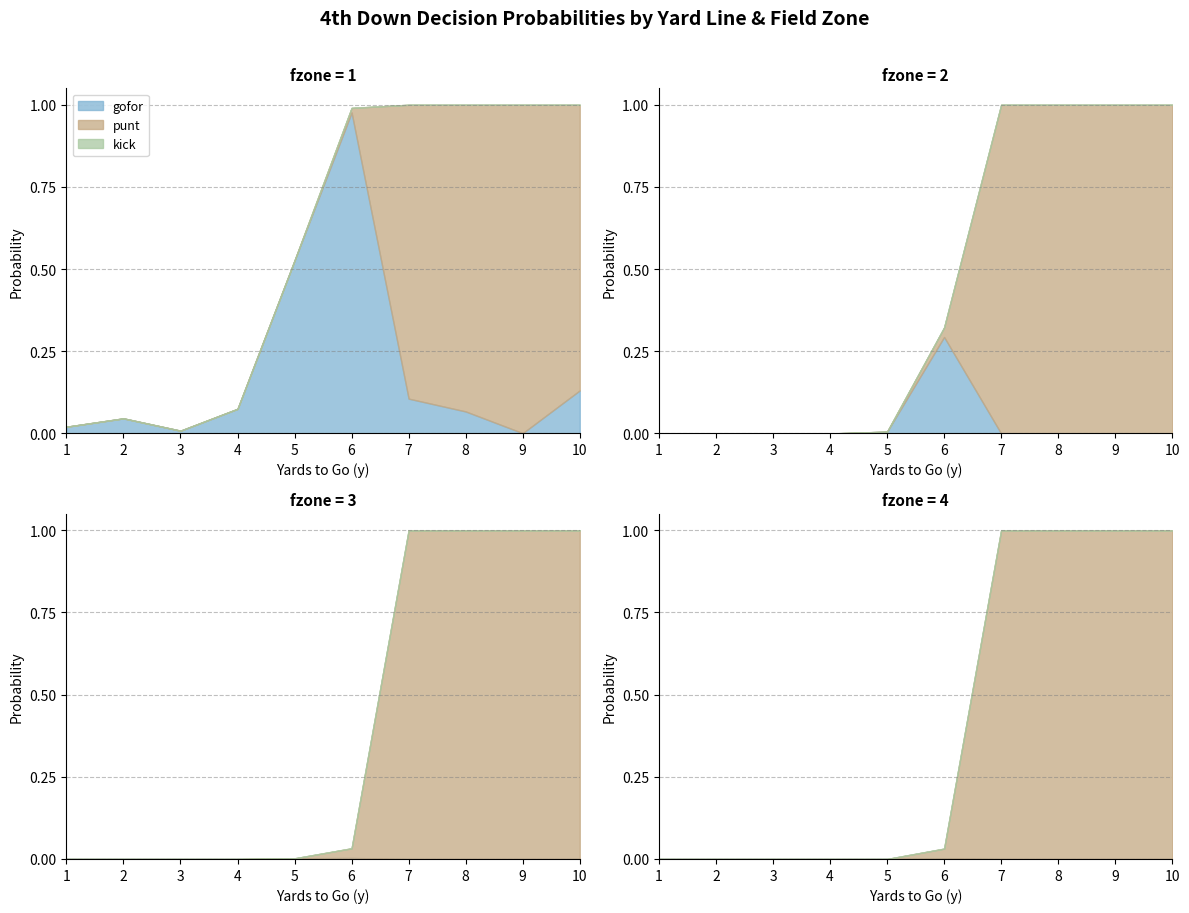

Reading left to right, what are all the values shown in this chart?

gofor: 1=0.0	2=0.0	3=0.0	4=0.1	5=0.5	6=1.0	7=0.1	8=0.1	9=0.0	10=0.1
punt: 1=0.0	2=0.0	3=0.0	4=0.0	5=0.0	6=0.0	7=0.9	8=0.9	9=1.0	10=0.9
kick: 1=0.0	2=0.0	3=0.0	4=0.0	5=0.0	6=0.0	7=0.0	8=0.0	9=0.0	10=0.0